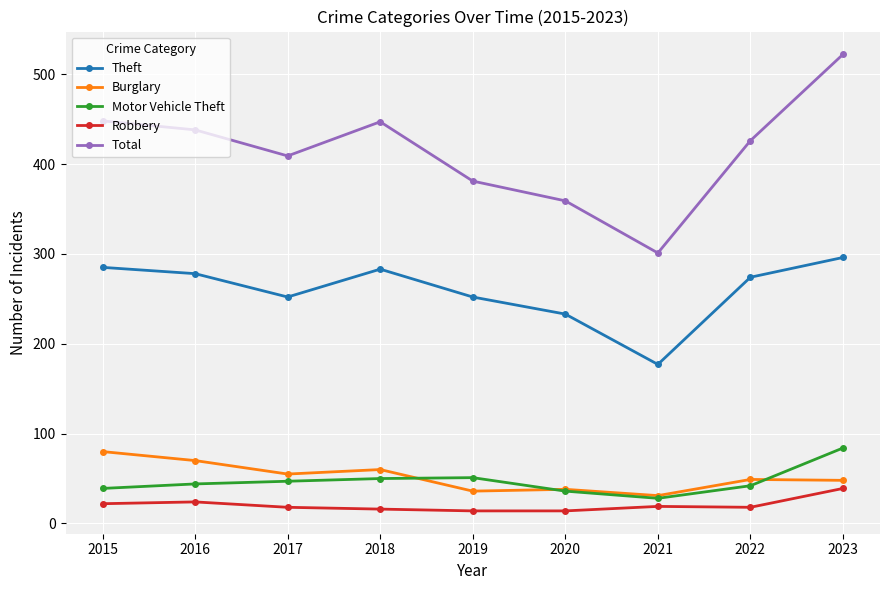

At which label does Total reach its peak?

2023